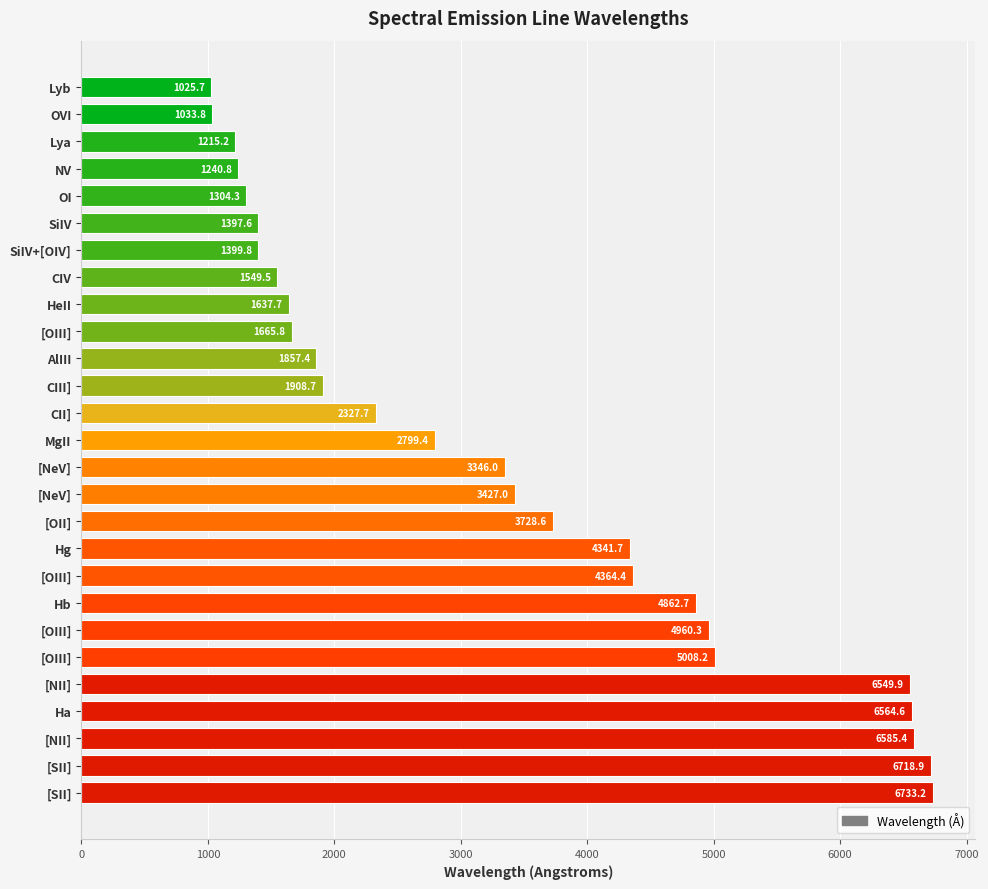

Does the chart contain any negative values?

No